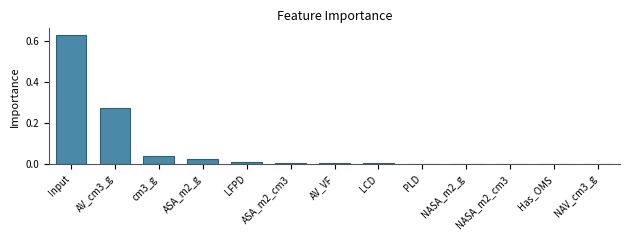

Which category has the highest value across all series?

Input